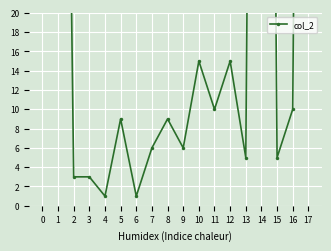

What is the greatest value displayed?

208